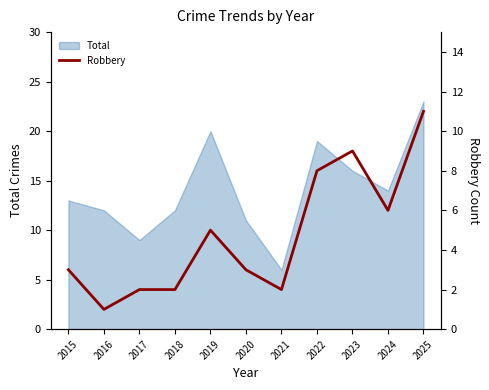

Where is the data nearest to the value 6?

2024